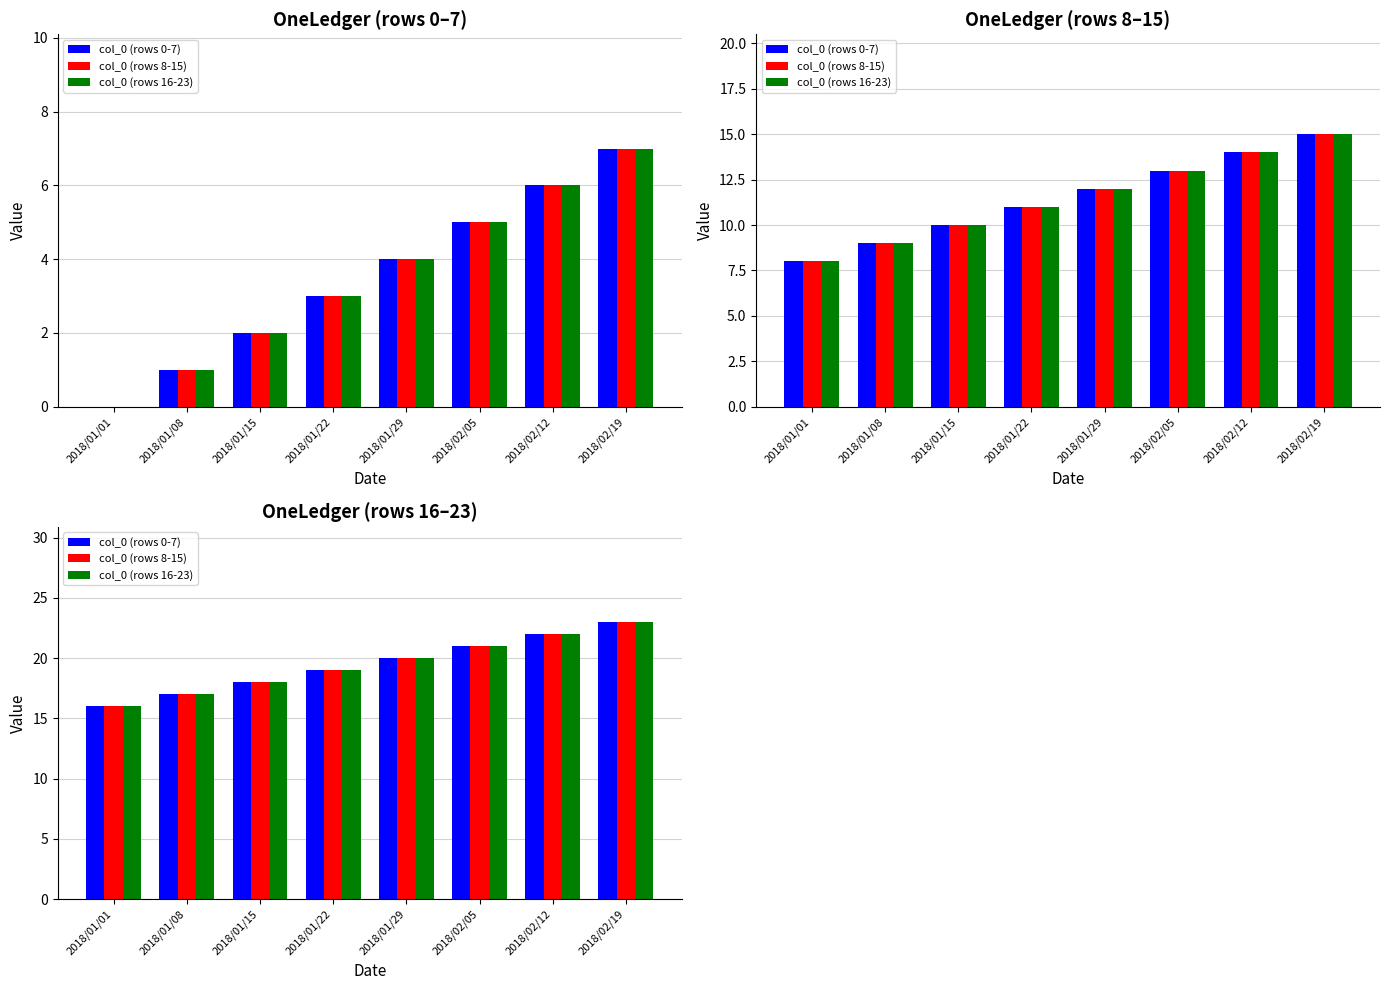

How many groups of bars are there?

8